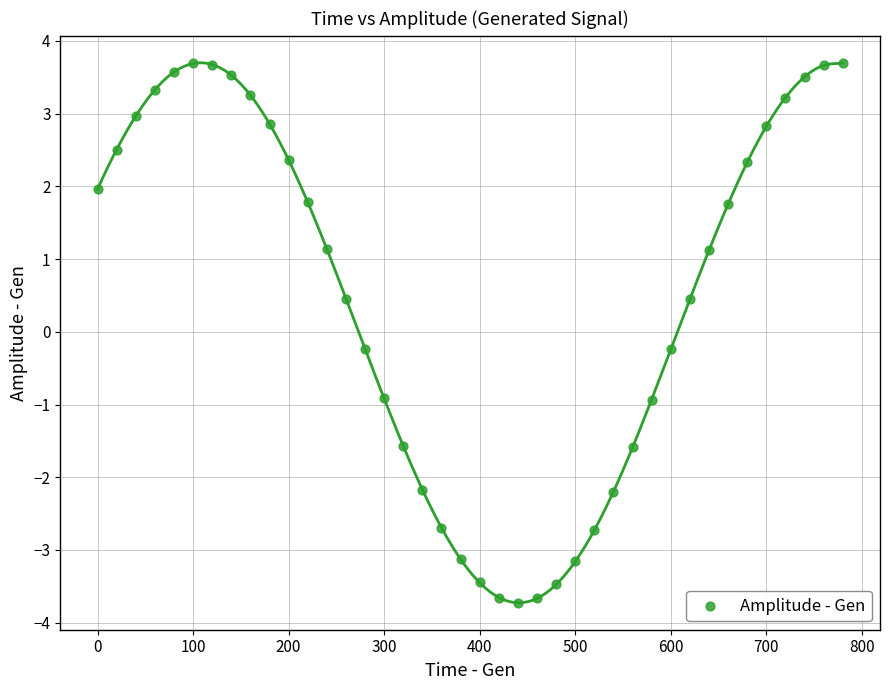

What is the range of Y values (max minus min)?

7.4